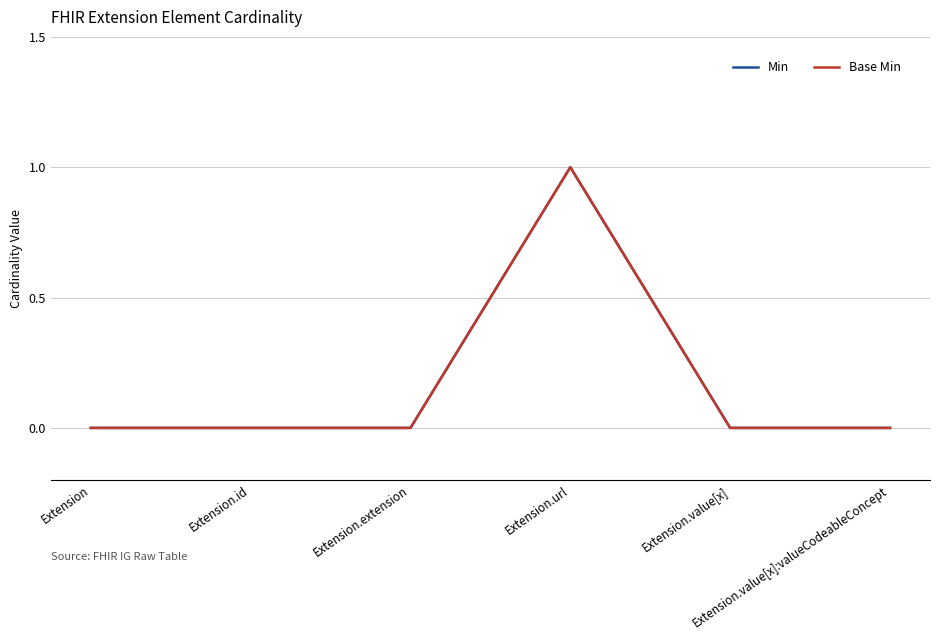

Which series has the largest total across all categories?

Min